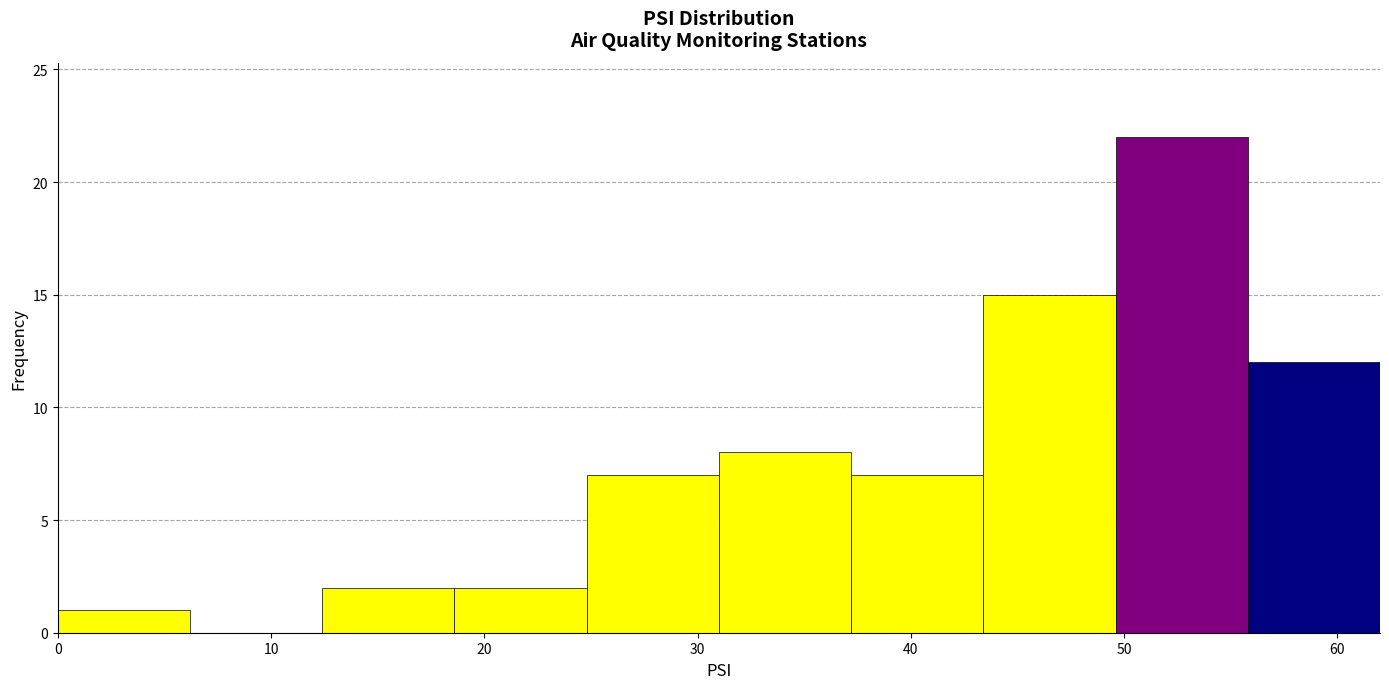

Over which range of the x-axis is the bar tallest?

49.6 to 55.8